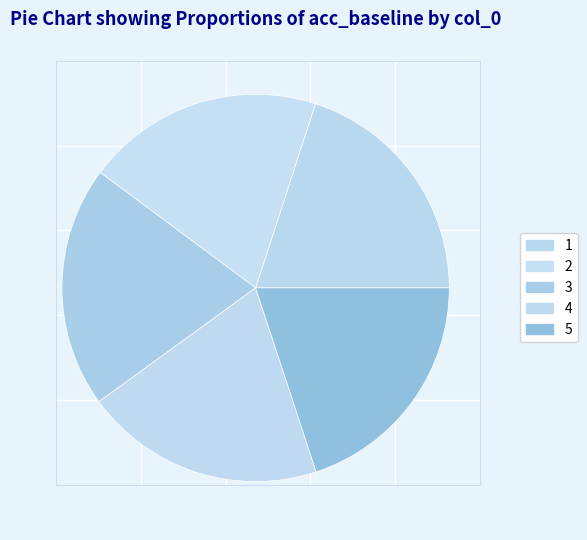

To the nearest percent, what percentage of the pie is 3?

20%